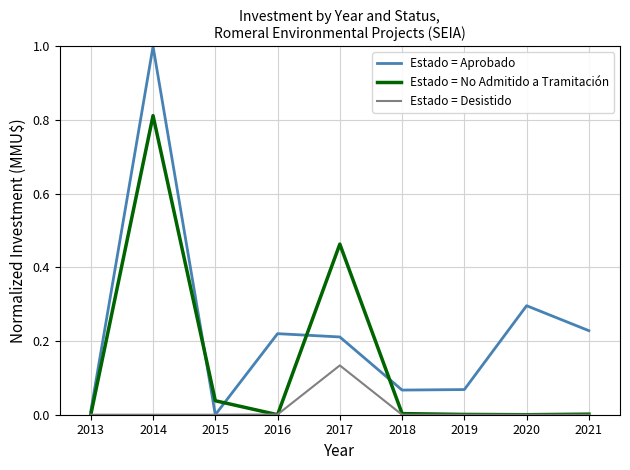

Rank the series at 2017 from highest to lowest value.

Estado = No Admitido a Tramitación, Estado = Aprobado, Estado = Desistido